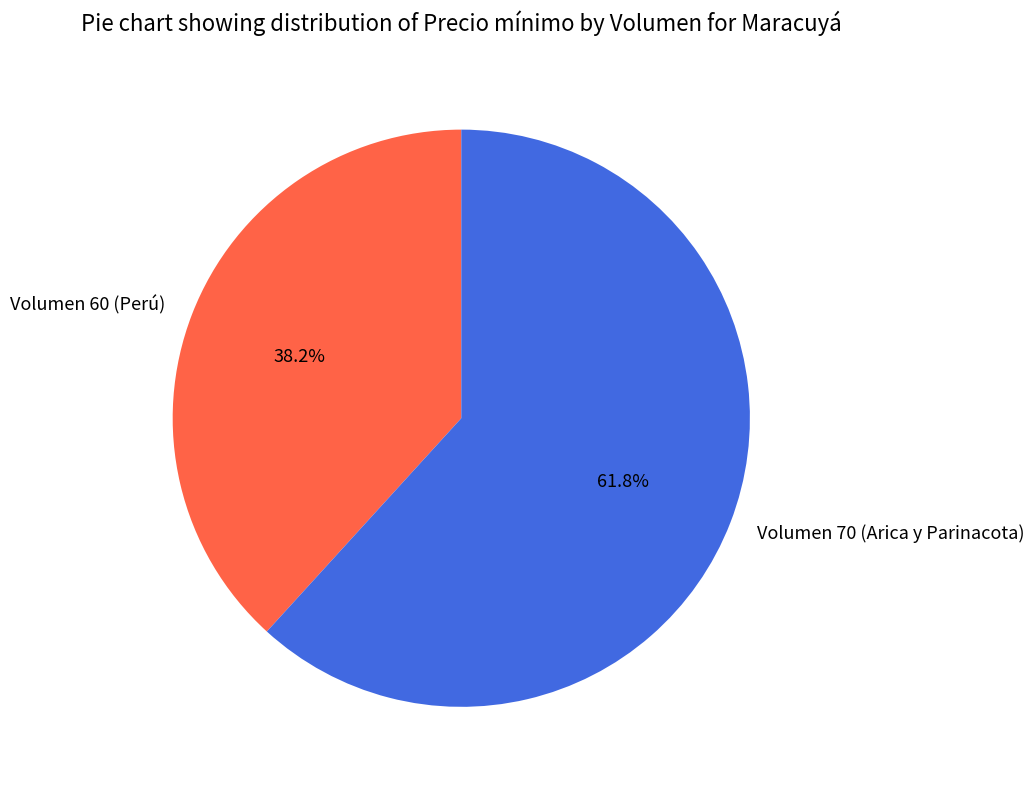

To the nearest percent, what is the average slice percentage?

50%